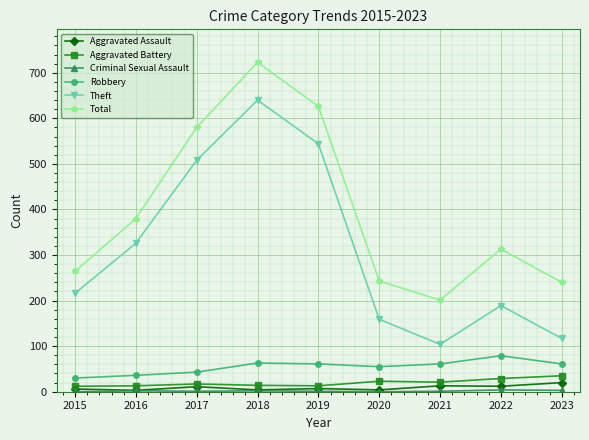

Which series has the widest spread of values?

Theft